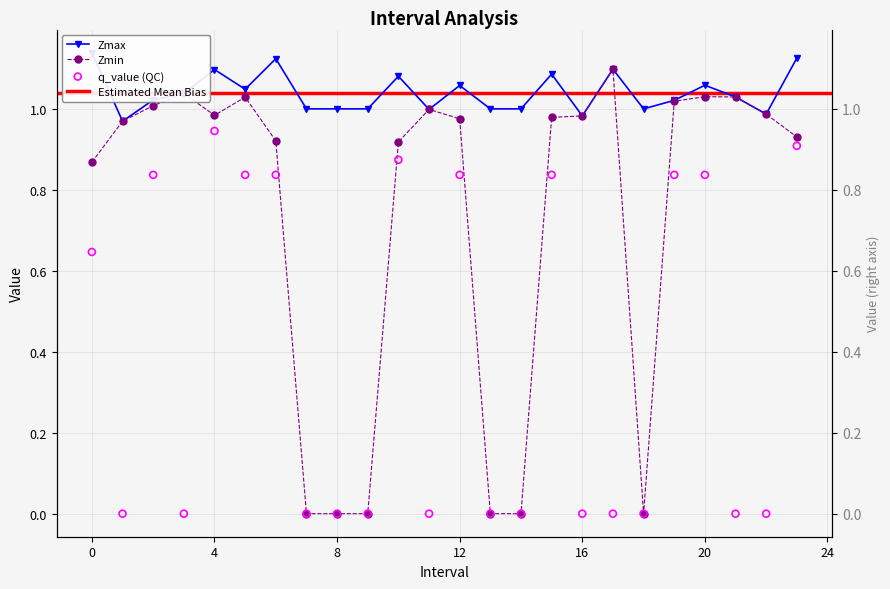

At which category is the sum across all series the highest?

4.0